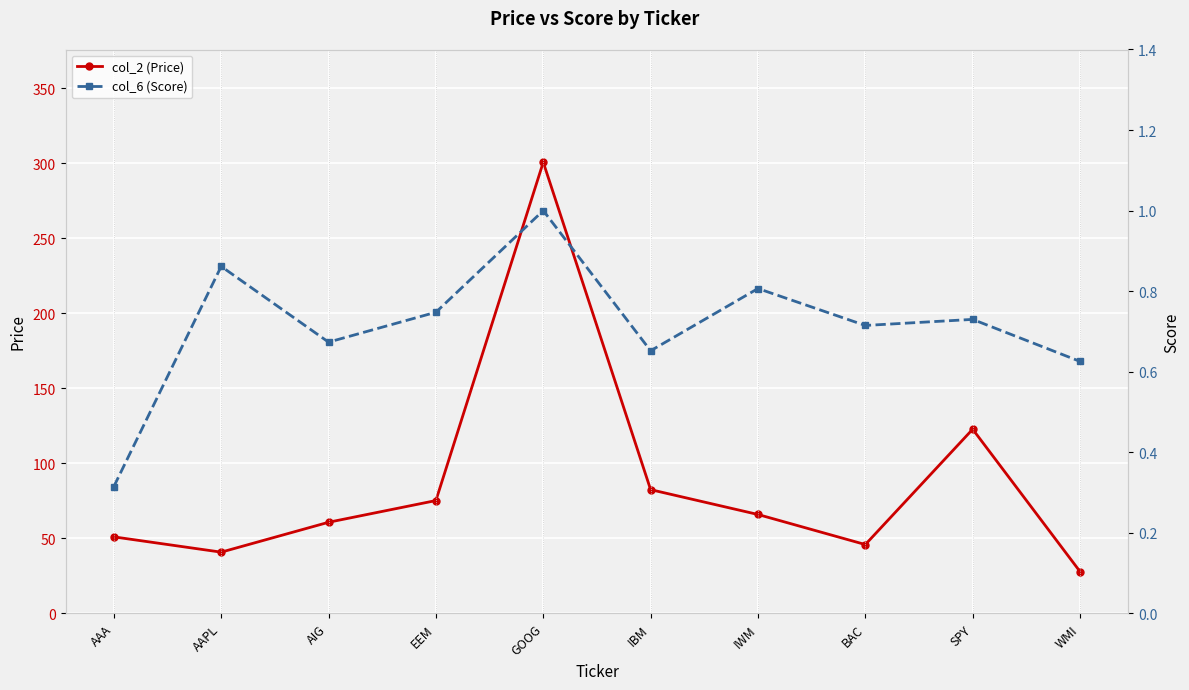

At which label does col_2 (Price) reach its minimum?

WMI